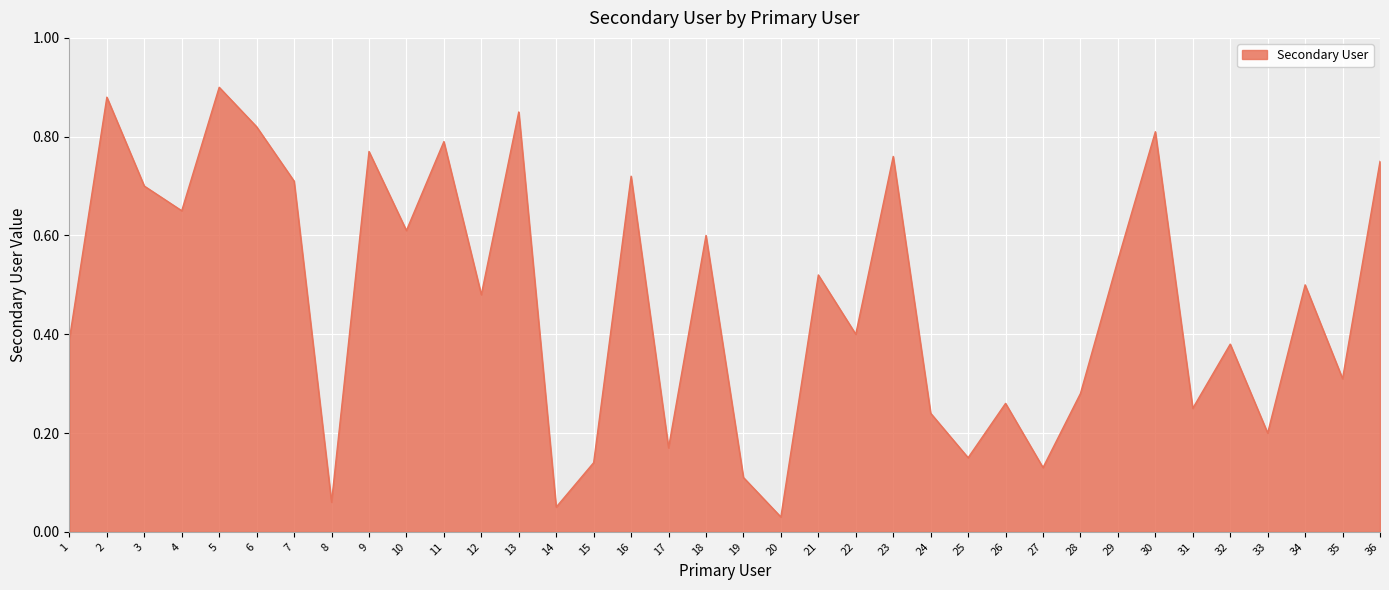

Is it true that the value at 6 is 0.4?

False